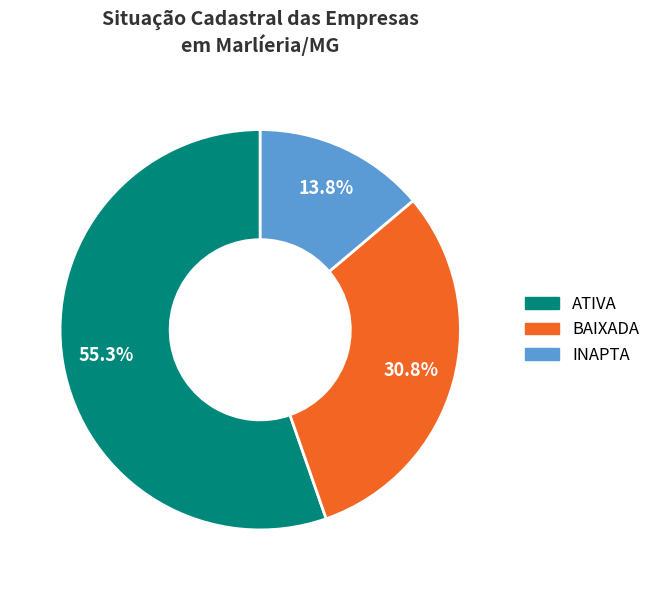

Do INAPTA and BAIXADA together represent more than half of the pie?

No